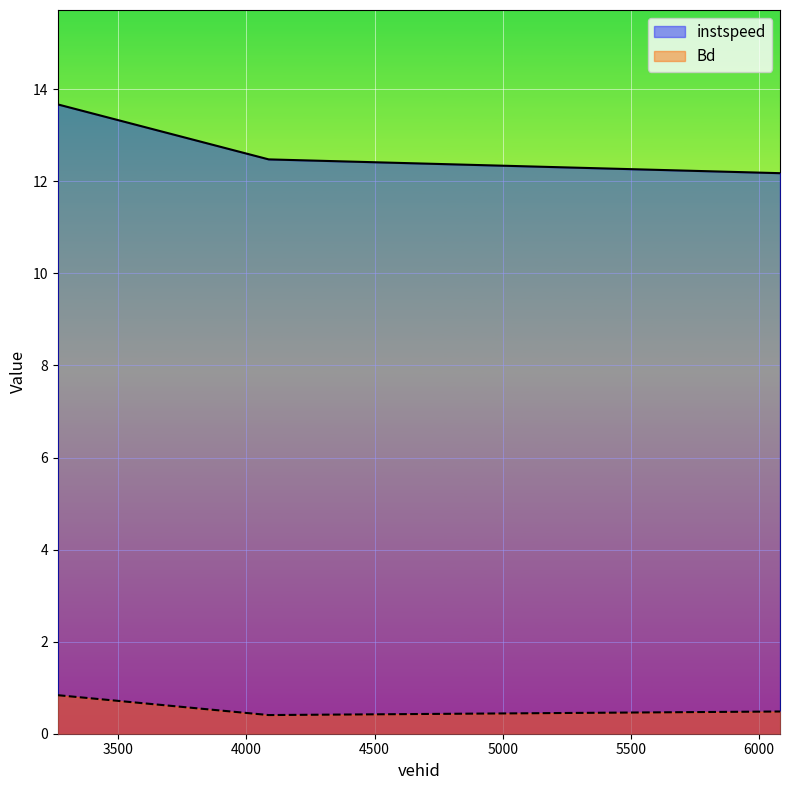

Does the chart display data point markers on the line(s)?

No